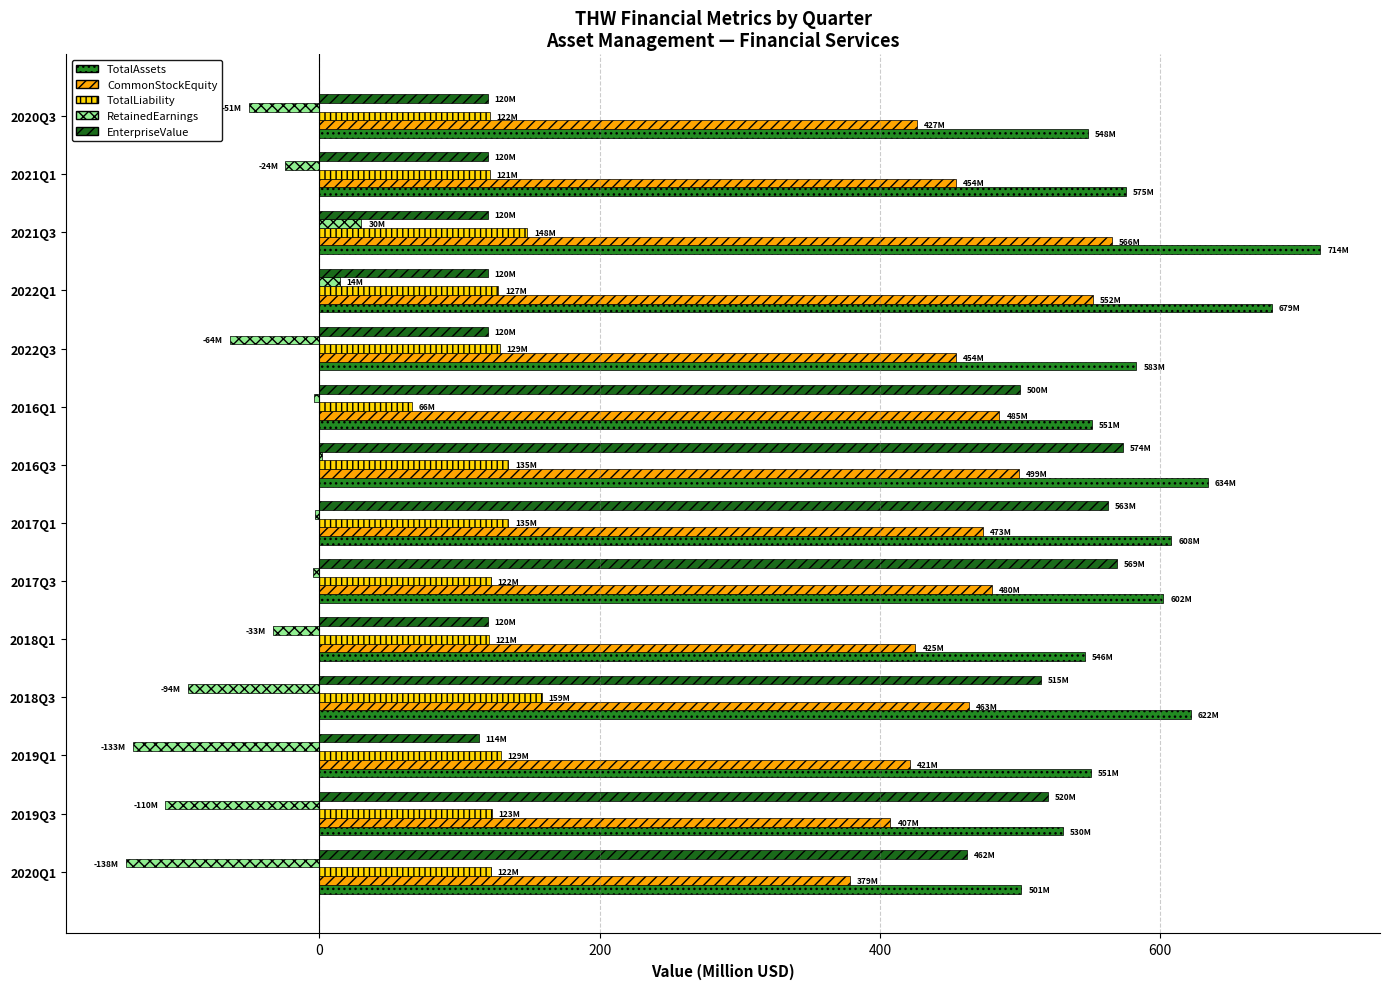

What is the average value of the TotalLiability series?

125.6